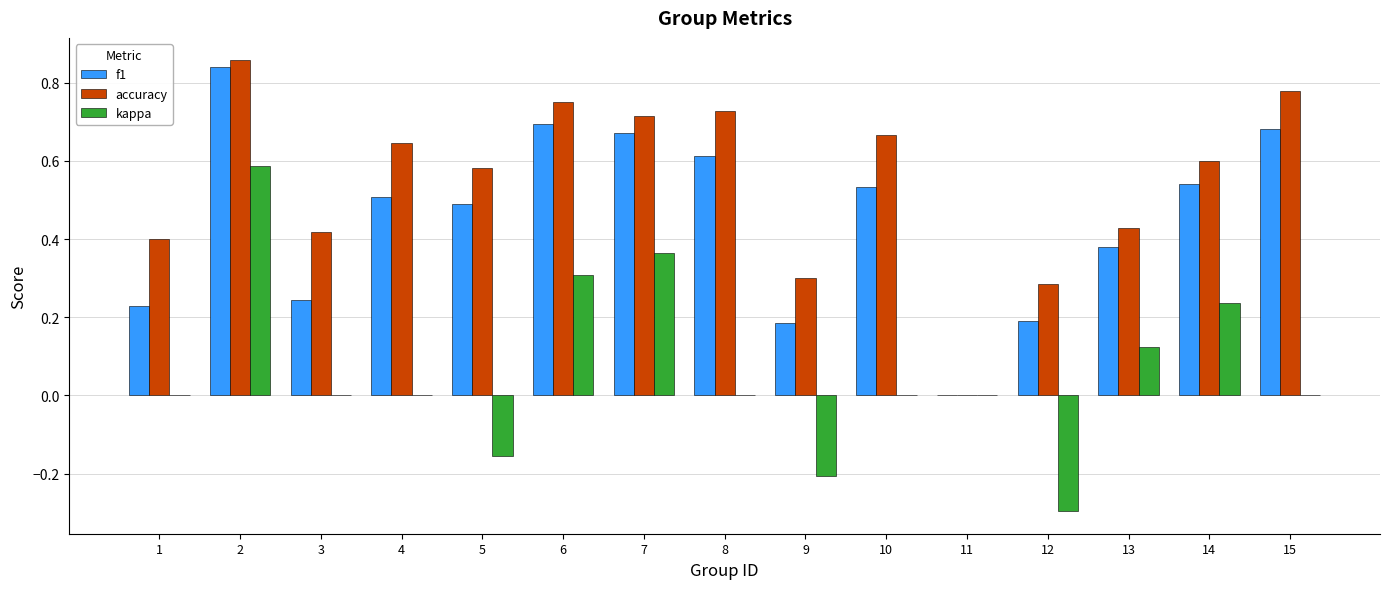

What is the sum of all kappa values?

1.0